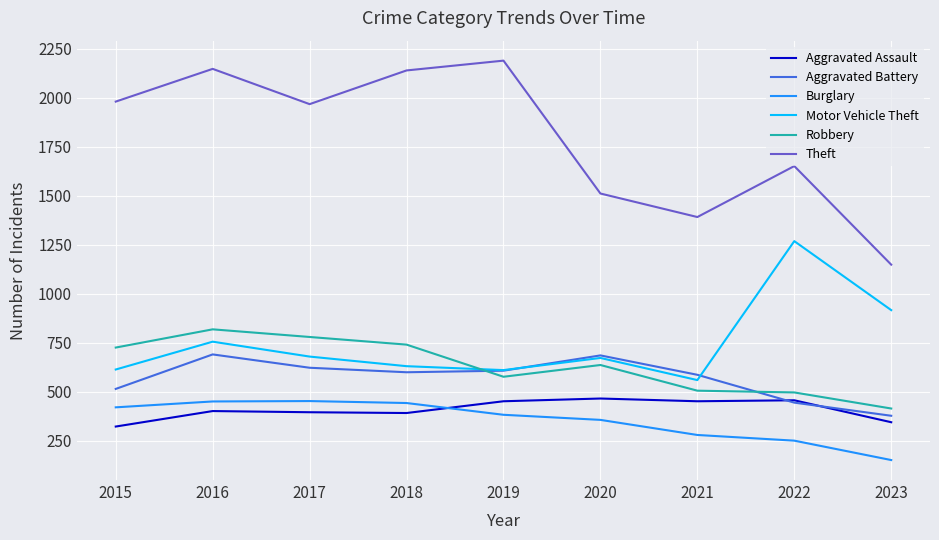

How many lines are shown in the chart?

6